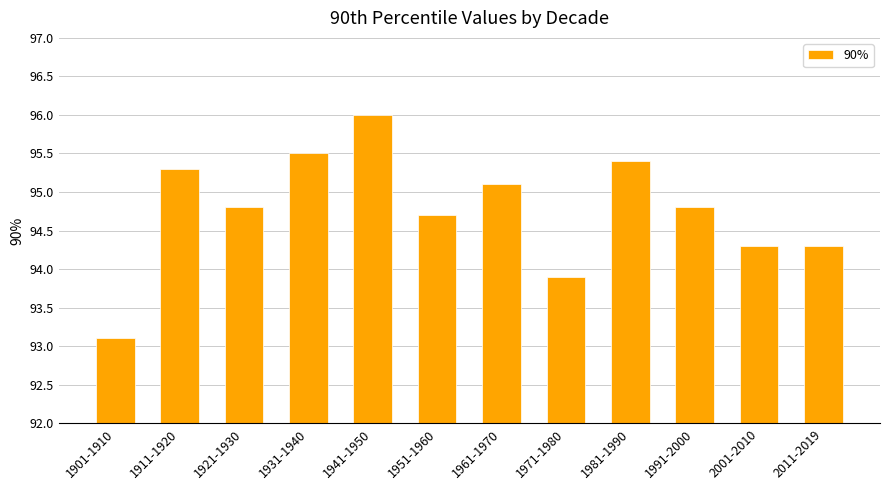

True or false: the data shows 93.9 at 1971-1980.

True